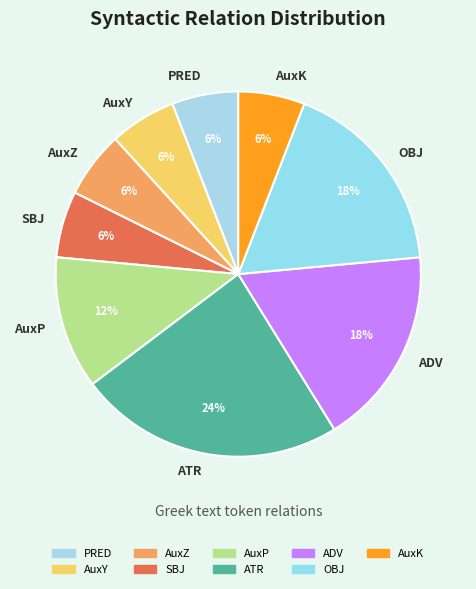

Which has a higher value, OBJ or PRED?

OBJ